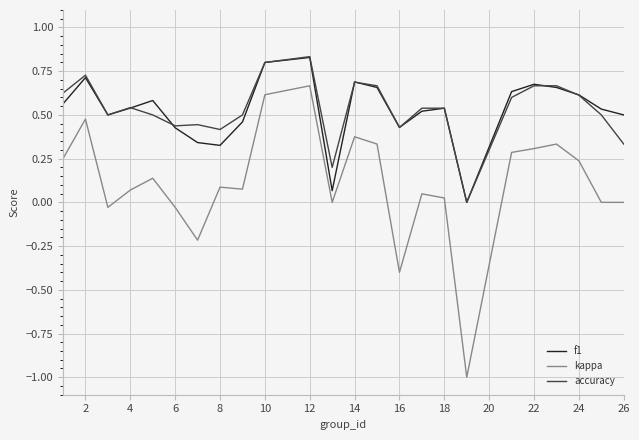

True or false: f1 and kappa cross at least once.

False